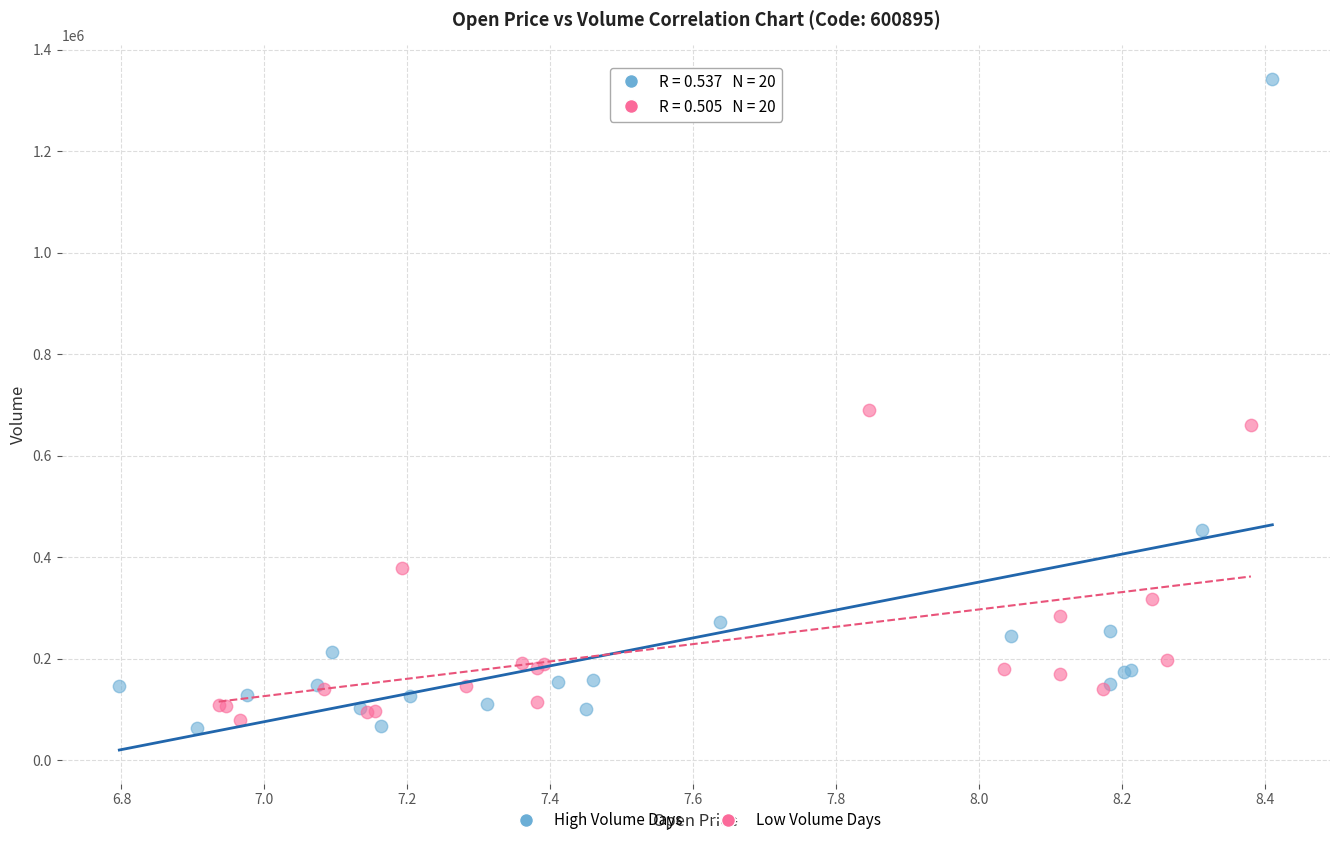

Which series reaches the maximum Y coordinate?

High Volume Days